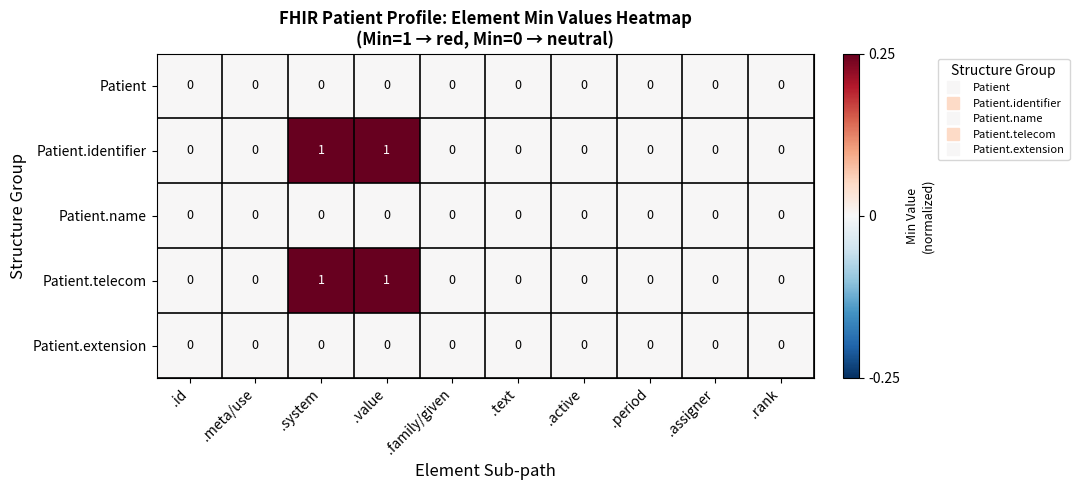

Is the value of Patient.identifier at .system greater than the value of Patient.telecom at .family/given?

Yes